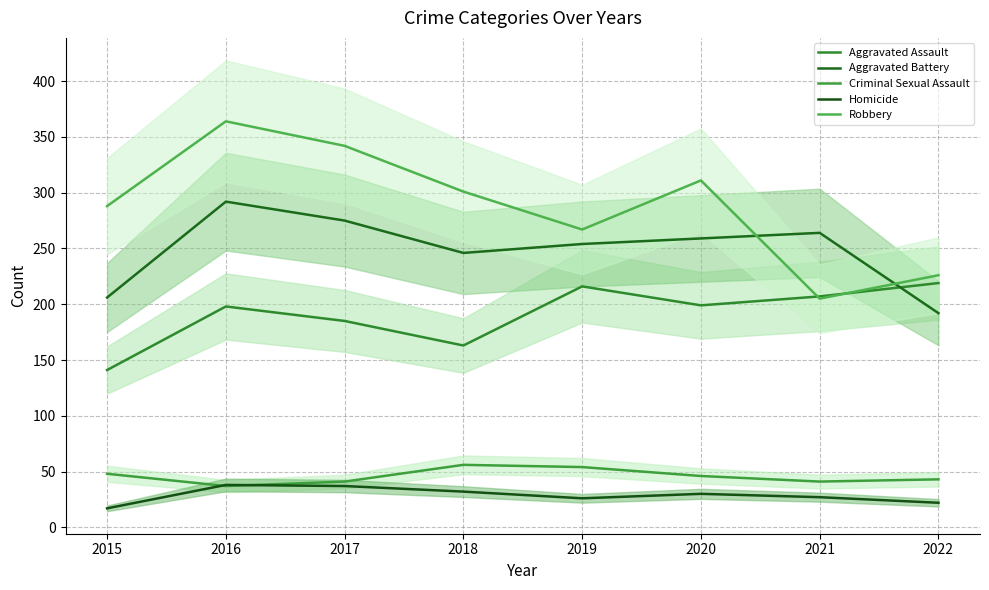

What is the value of the Criminal Sexual Assault point at the 7th from the left?

41